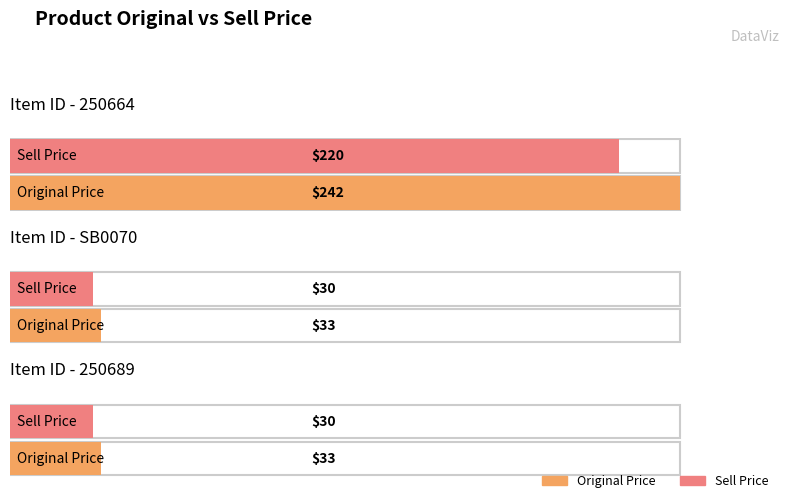

Count the original_price values in the range 33 to 242.

3